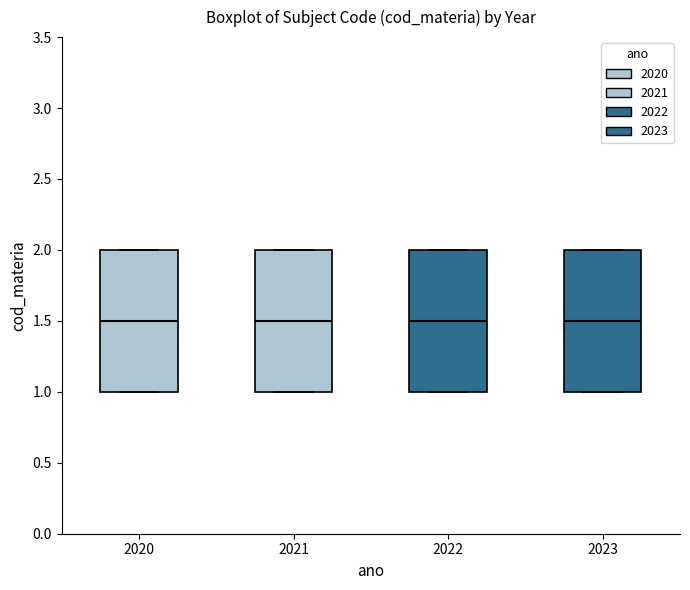

Reading left to right, transcribe this box plot: for each box, give where its median line is, the range the box spans, and where its two whiskers end, as read against the y-axis. The values are not printed on the chart, so give them approximately, as read against the axis.

2020: median 1.5, box 1.0 to 2.0, whiskers 1.0 to 2.0
2021: median 1.5, box 1.0 to 2.0, whiskers 1.0 to 2.0
2022: median 1.5, box 1.0 to 2.0, whiskers 1.0 to 2.0
2023: median 1.5, box 1.0 to 2.0, whiskers 1.0 to 2.0